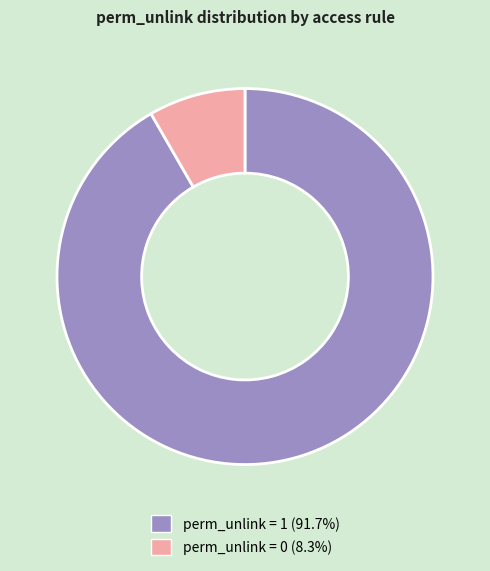

Does any single category account for the majority?

Yes